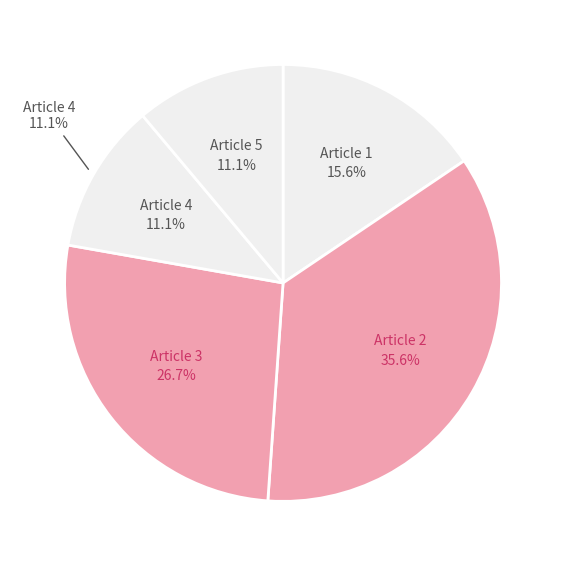

Is Article 1 the majority of the pie?

No